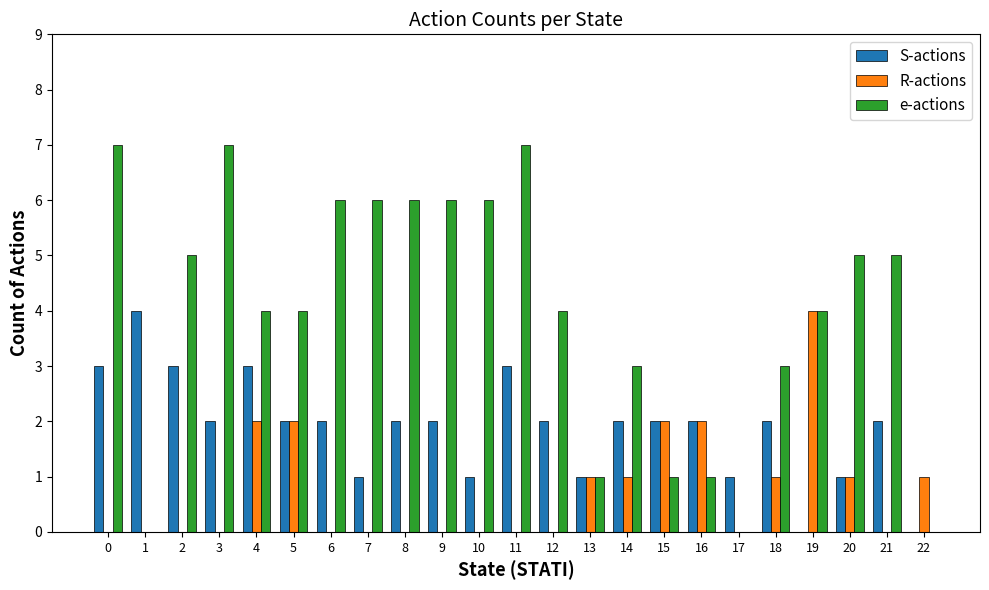

What is the maximum value for R-actions?

4